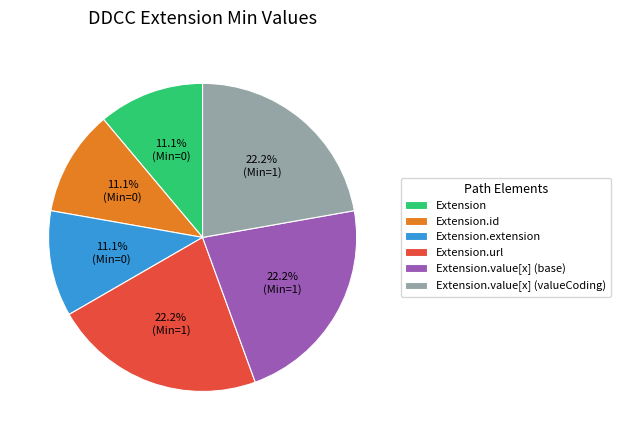

Does Extension account for over 50% of the chart?

No